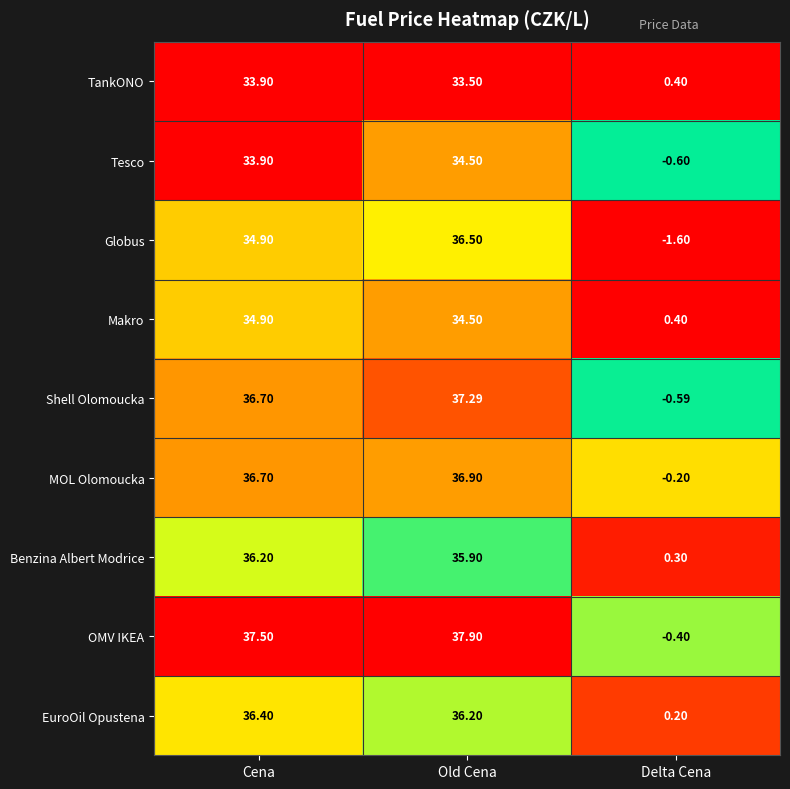

Which series has the largest total across all categories?

OMV IKEA